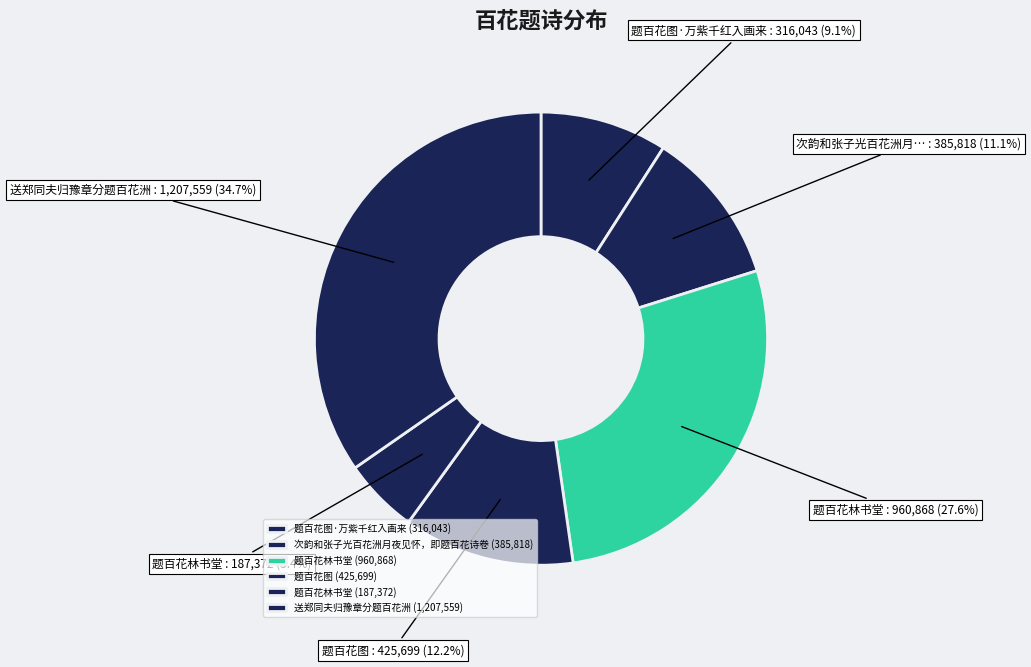

How many segments does this pie chart have?

6